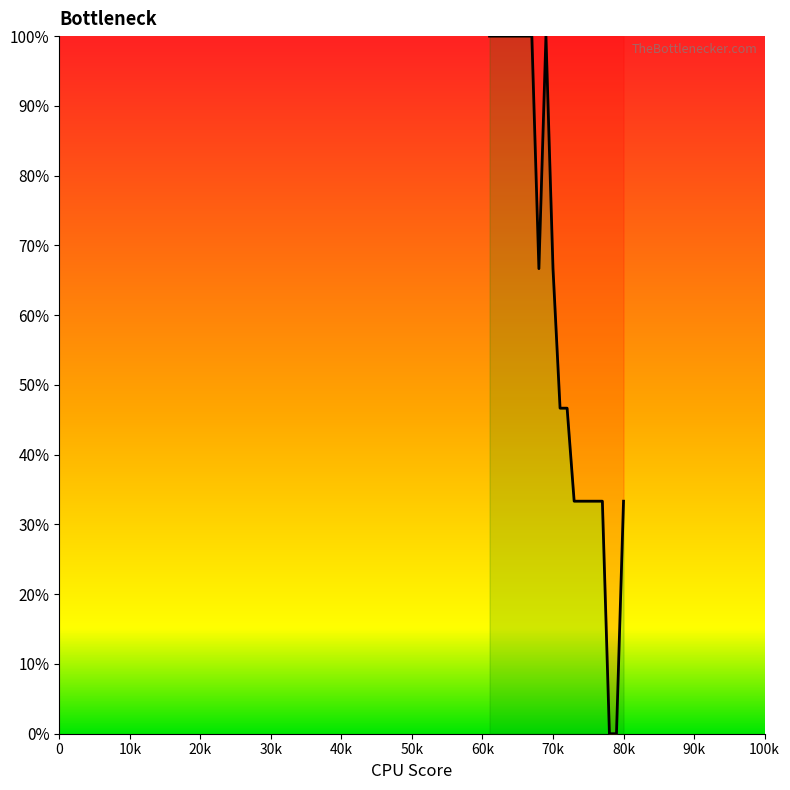

What is the maximum value shown in the chart?

100.0